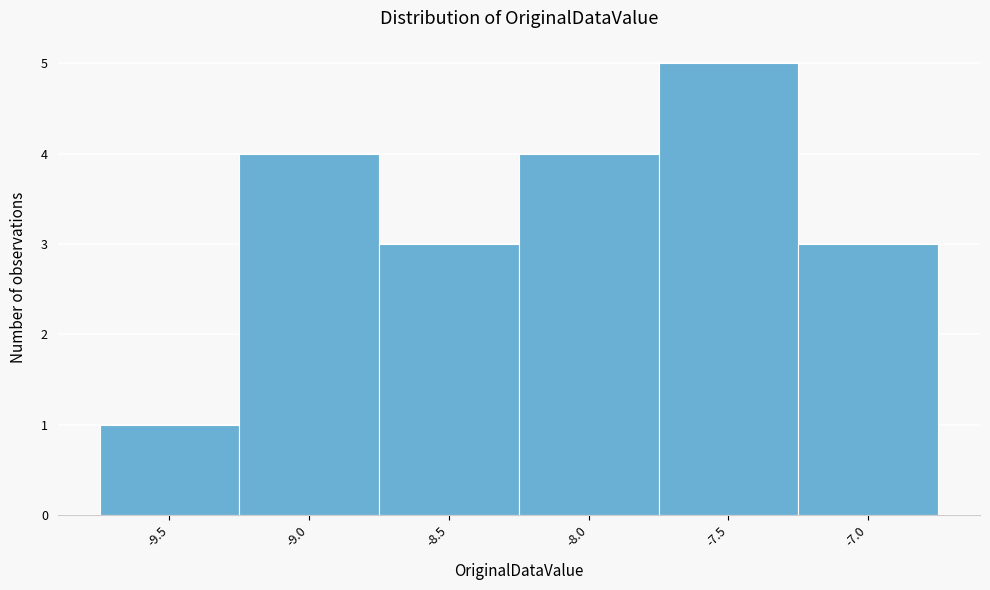

Reading left to right, what are all the values shown in this chart?

-9.5=1	-9.0=4	-8.5=3	-8.0=4	-7.5=5	-7.0=3